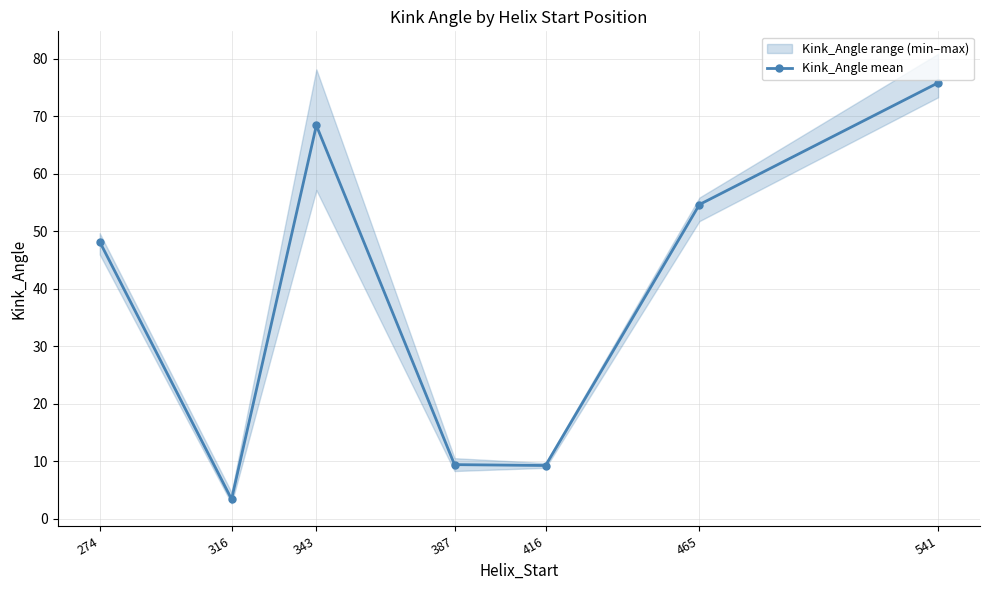

True or false: the data shows 48.2 at 274.

True